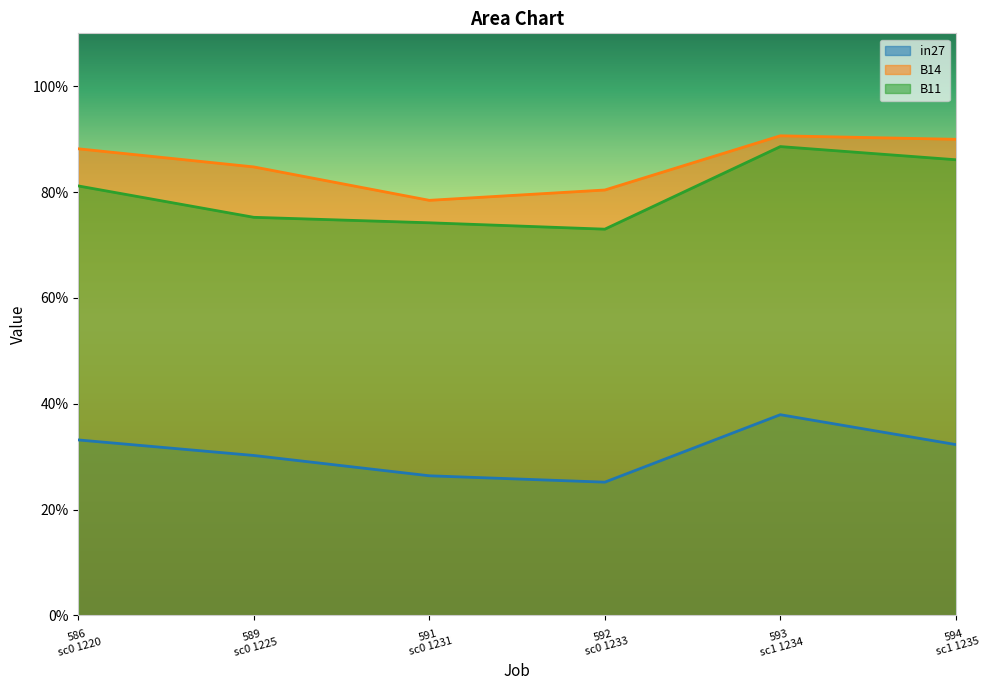

At how many categories does at least one series exceed 0?

6